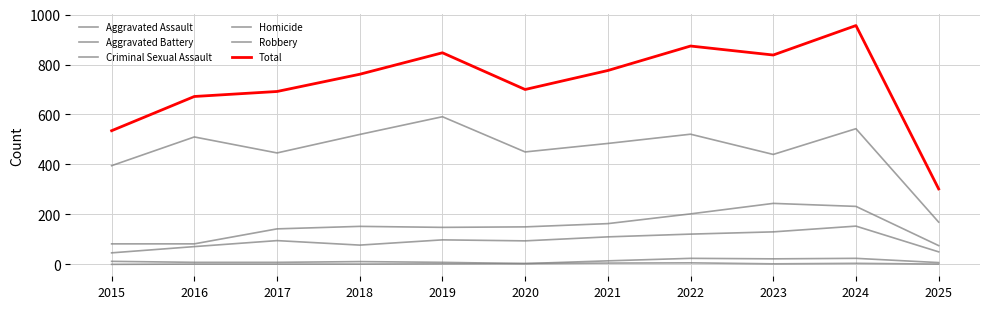

How many series are shown in this chart?

6